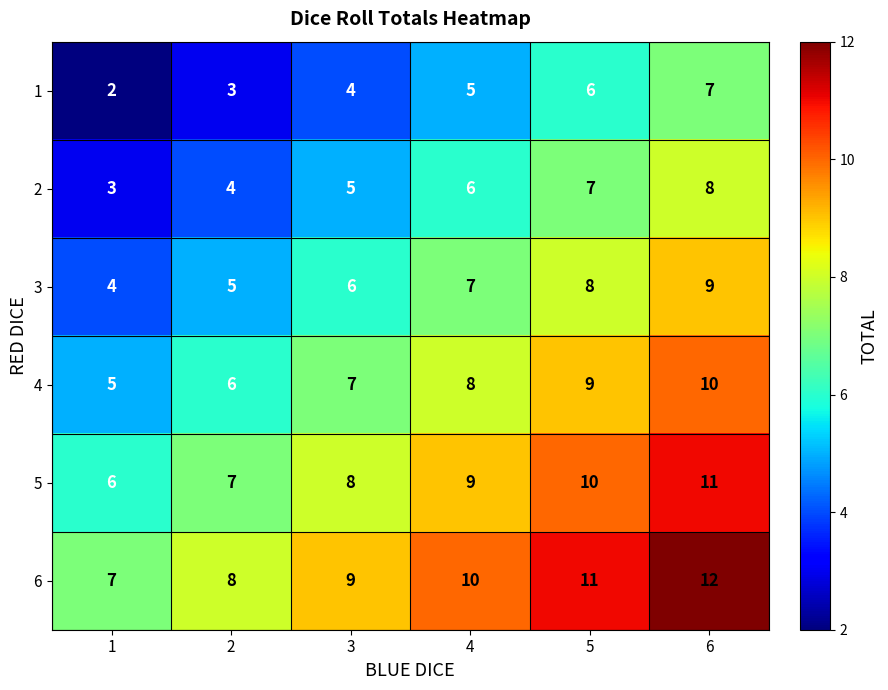

At which label is 5 closest to 8?

3